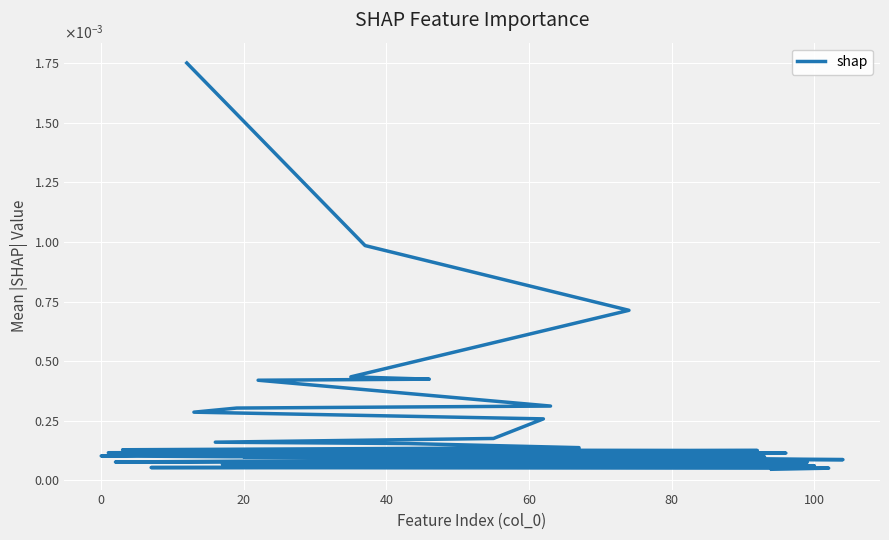

What is the label of the 20th point from the right?

20